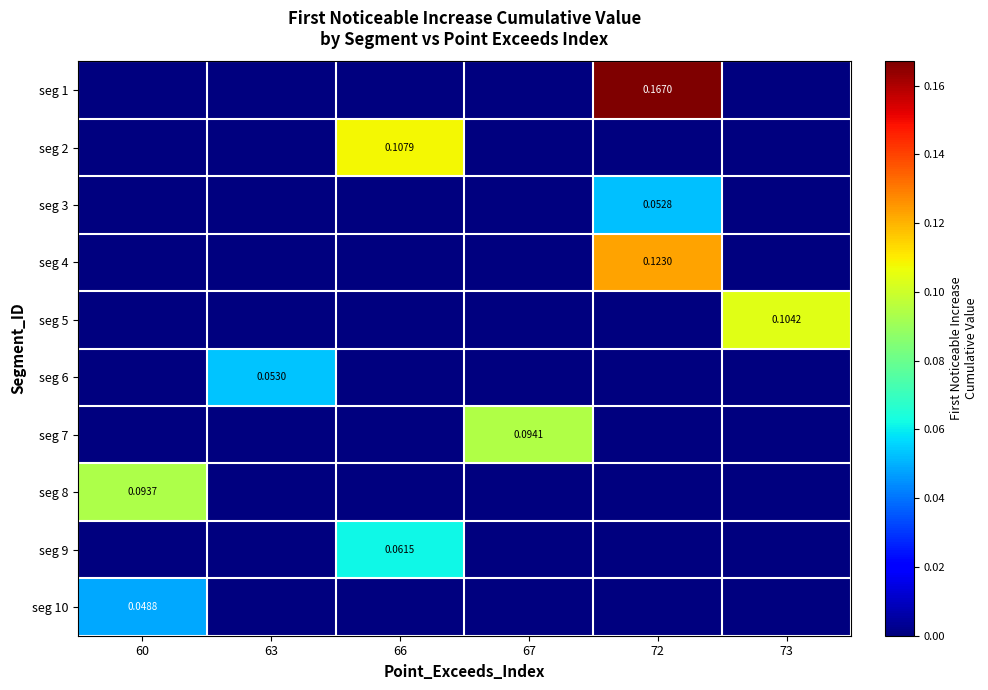

The value of seg 6 at 60 is 0.0. True or false?

True